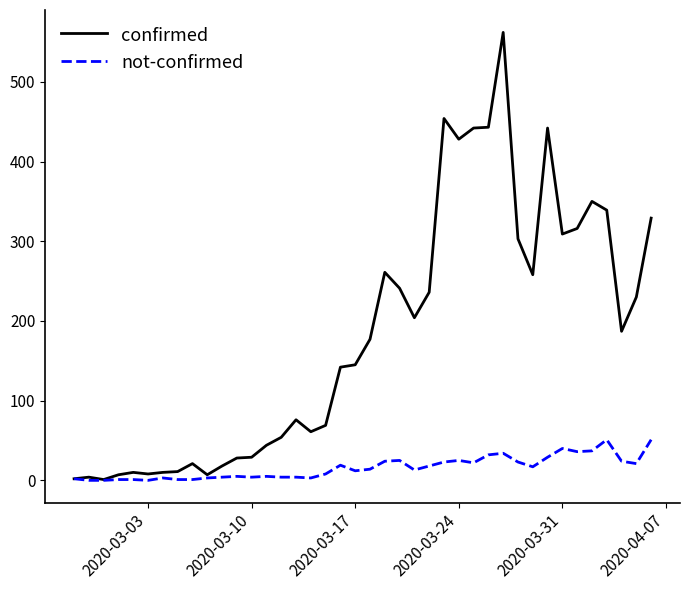

Rank the series by their maximum value, from highest to lowest.

confirmed, not-confirmed